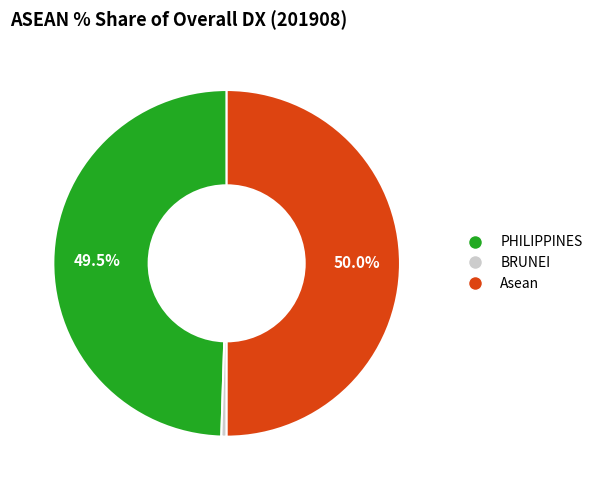

Do BRUNEI and Asean together represent more than half of the pie?

Yes